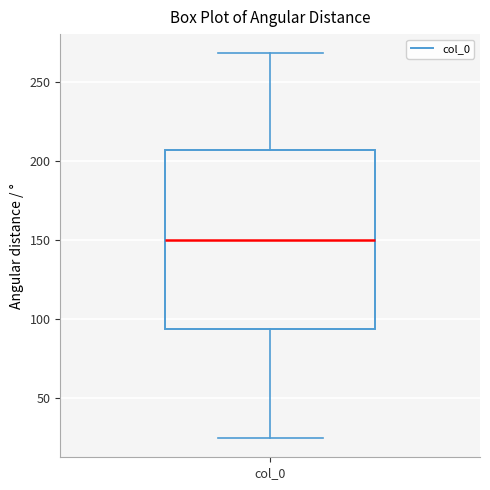

Where does the median line of the box for col_0 sit on the y-axis? The values are not printed on the chart, so give them approximately, as read against the axis.

150